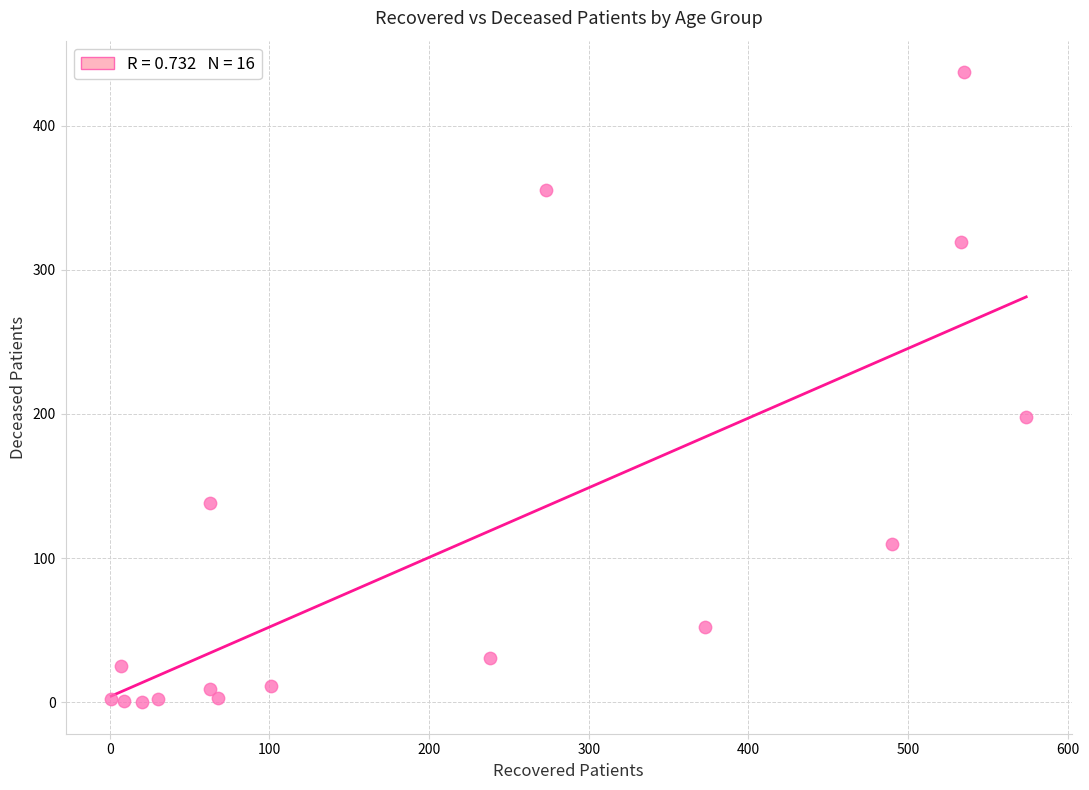

What Y value in the scatter plot is closest to 218?

198